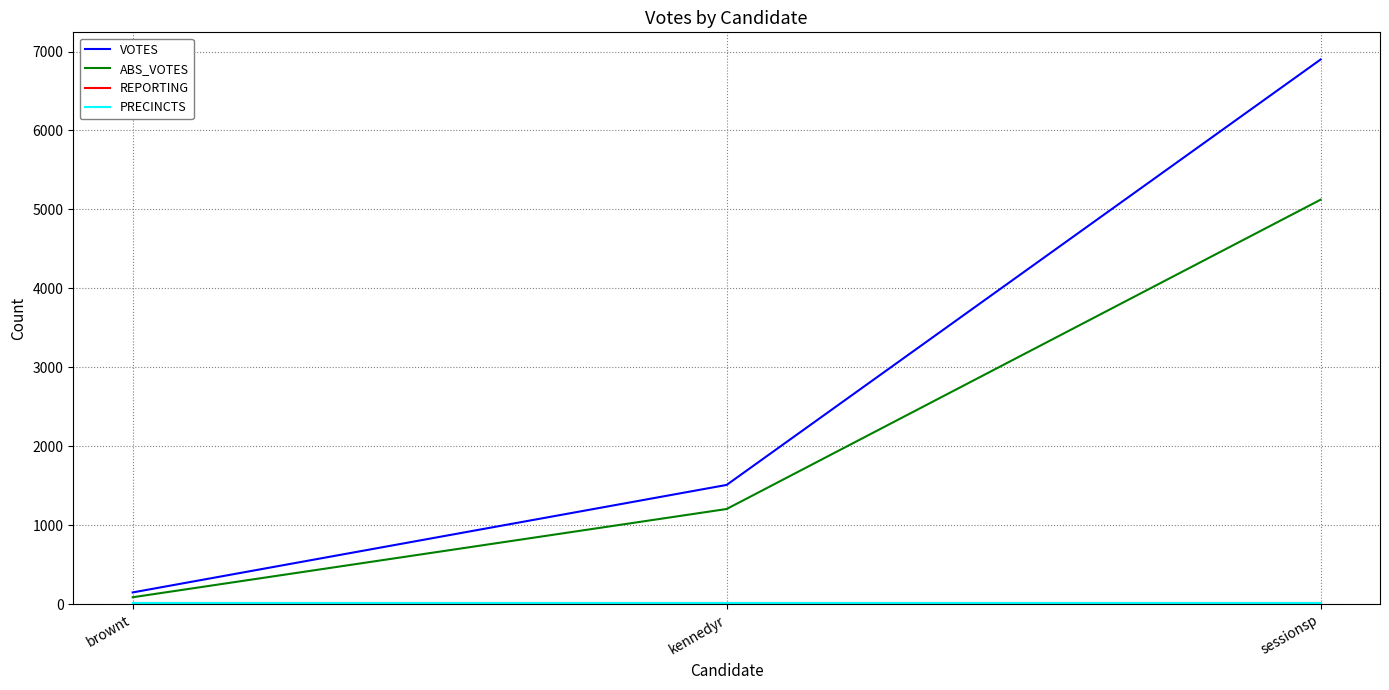

Does the chart display data point markers on the line(s)?

No